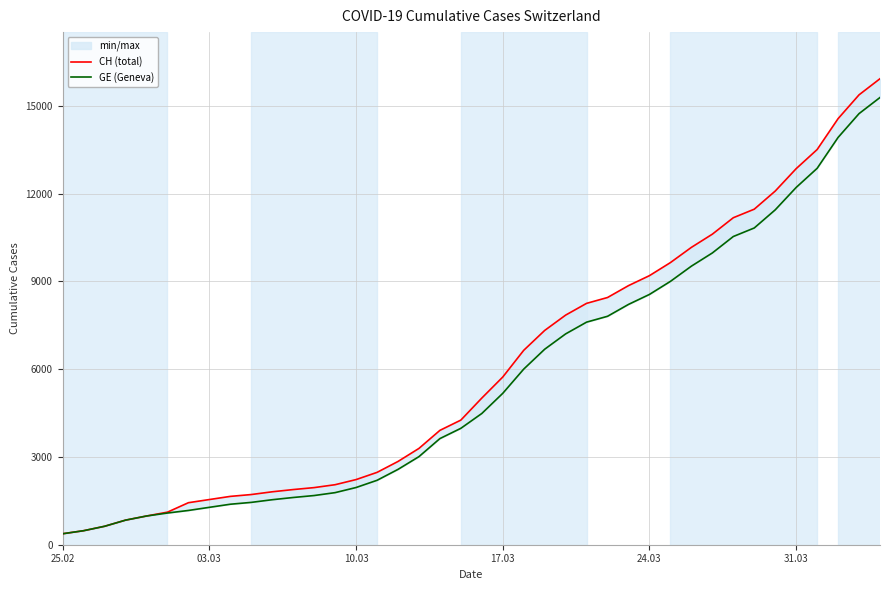

True or false: GE (Geneva) and CH (total) intersect in this chart.

False